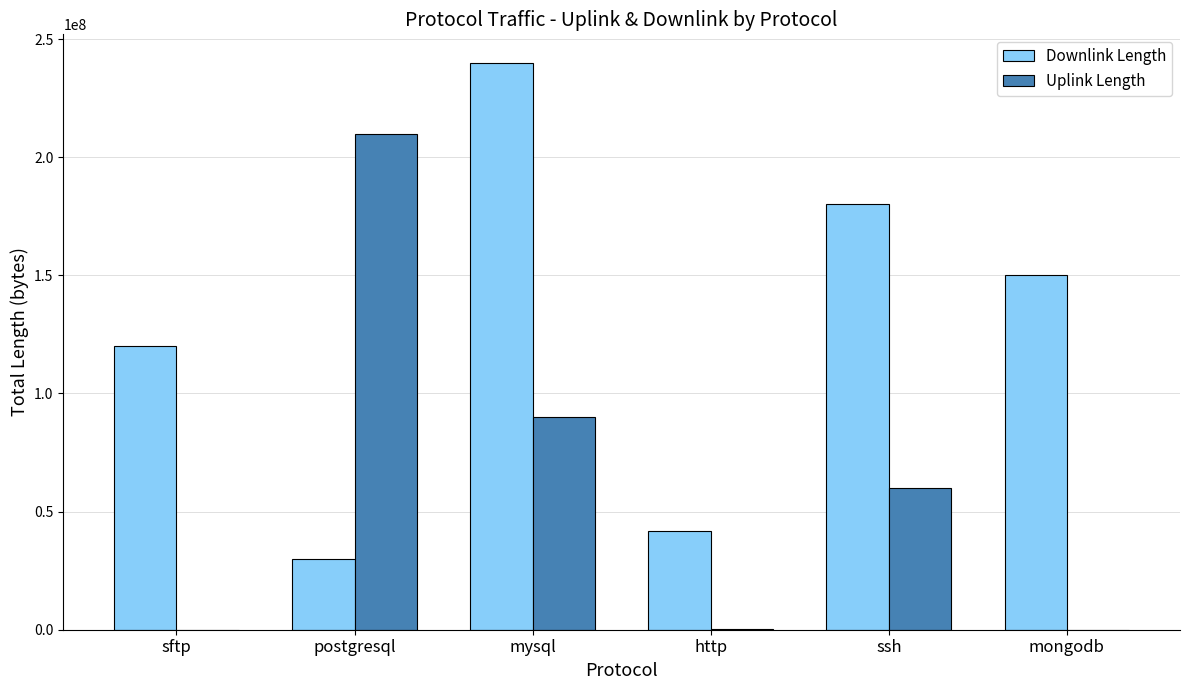

Between sftp and http, which series saw the biggest shift?

Downlink Length